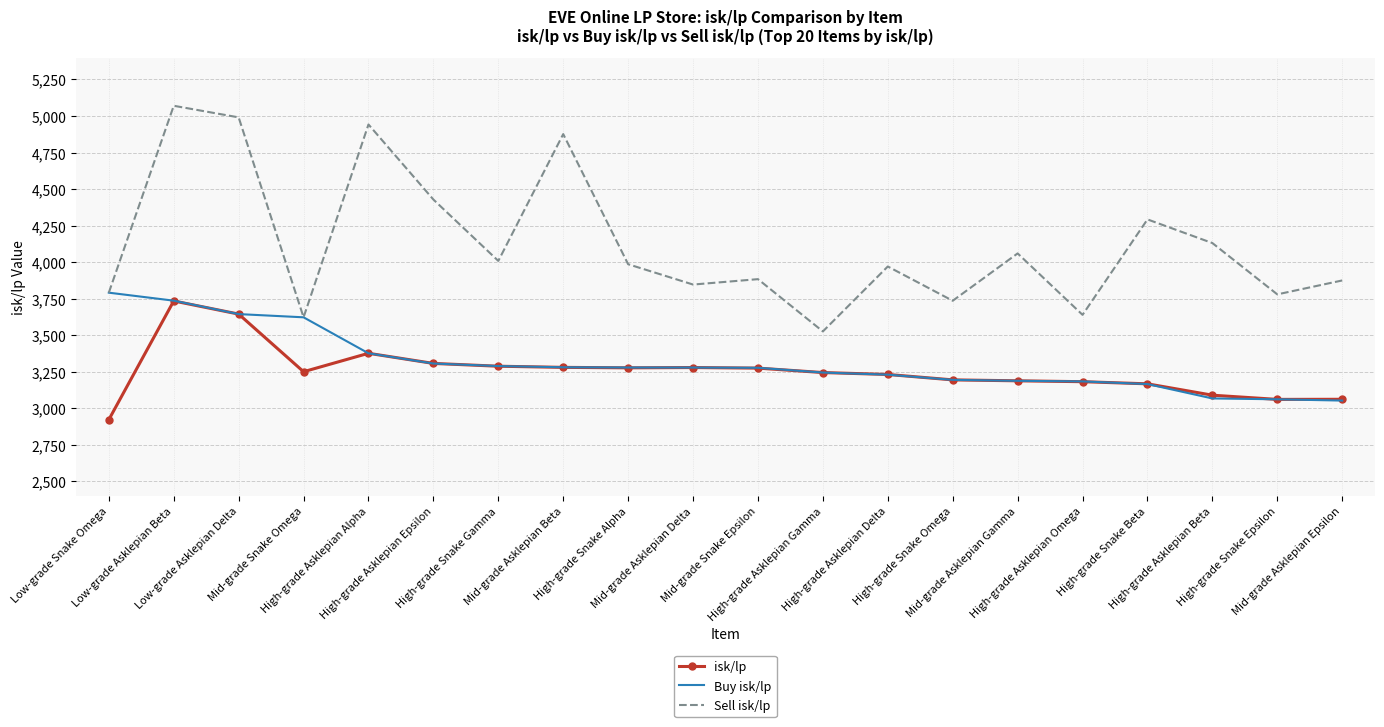

Which category has the lowest value across all series?

Low-grade Snake Omega